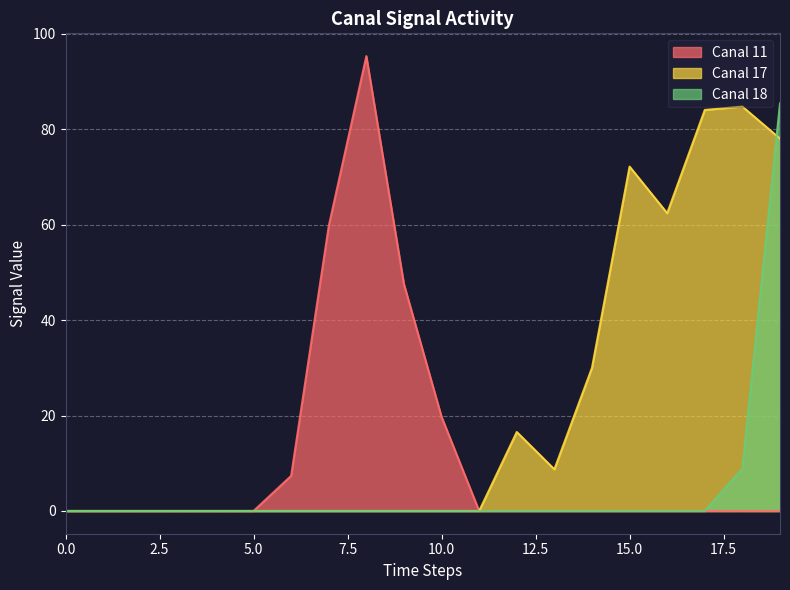

Between 2 and 5, which series saw the biggest shift?

Canal 11